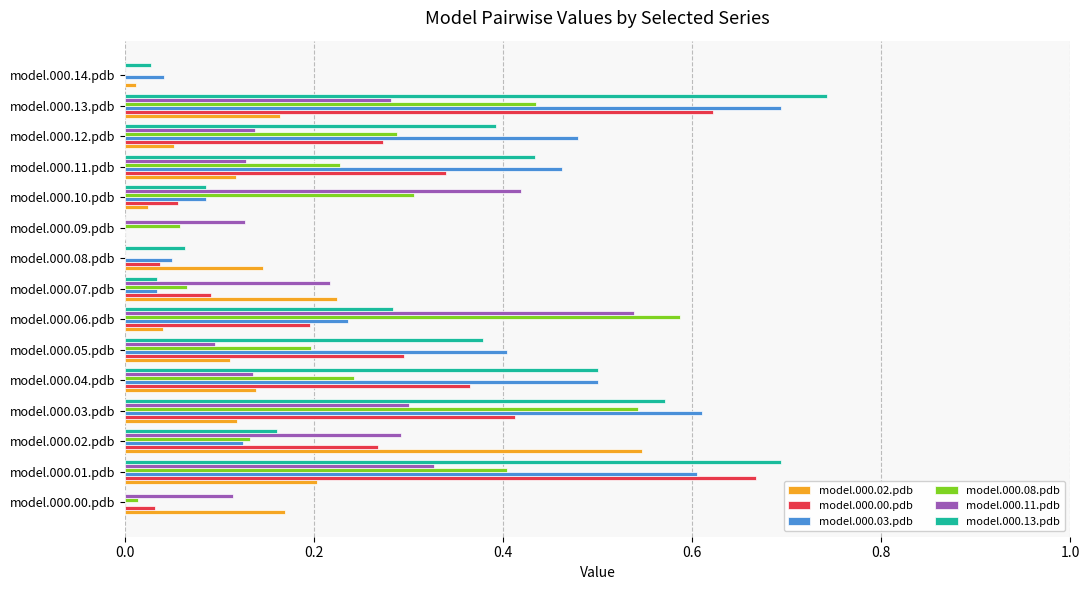

Between model.000.05.pdb and model.000.13.pdb, which series saw the biggest shift?

model.000.13.pdb